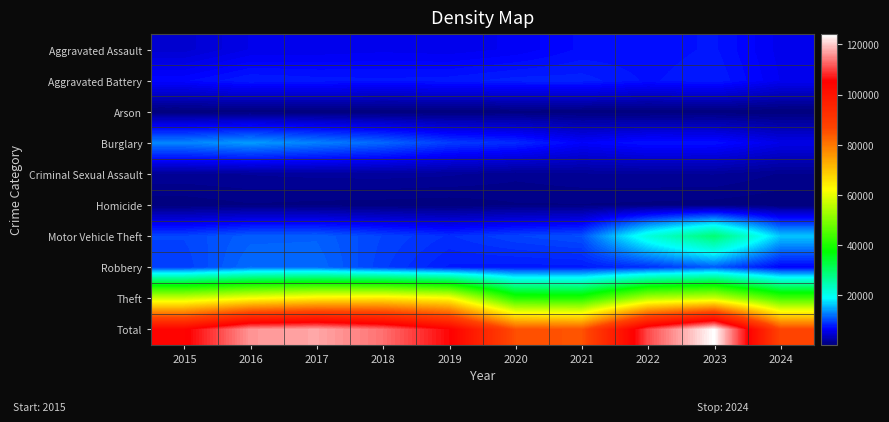

Reading left to right, list all the values displayed in this chart.

Aggravated Assault: 2015=4480	2016=5713	2017=5793	2018=6002	2019=5841	2020=6265	2021=7242	2022=7280	2023=7710	2024=5946
Aggravated Battery: 2015=7019	2016=8086	2017=7845	2018=7735	2019=7858	2020=8321	2021=8347	2022=7491	2023=8077	2024=6124
Arson: 2015=448	2016=515	2017=444	2018=373	2019=376	2020=588	2021=529	2022=422	2023=513	2024=355
Burglary: 2015=13184	2016=14289	2017=13001	2018=11747	2019=9638	2020=8758	2021=6662	2022=7593	2023=7484	2024=5667
Criminal Sexual Assault: 2015=1703	2016=1850	2017=1977	2018=2033	2019=1914	2020=1489	2021=1739	2022=1801	2023=1834	2024=1280
Homicide: 2015=496	2016=786	2017=672	2018=588	2019=499	2020=787	2021=804	2022=725	2023=626	2024=435
Motor Vehicle Theft: 2015=10068	2016=11285	2017=11380	2018=9985	2019=8977	2020=9959	2021=10604	2022=21463	2023=29249	2024=16351
Robbery: 2015=9638	2016=11960	2017=11880	2018=9681	2019=7995	2020=7855	2021=7920	2022=8963	2023=11052	2024=6741
Theft: 2015=57351	2016=61623	2017=64386	2018=65290	2019=62495	2020=41340	2021=40814	2022=54884	2023=57440	2024=44205
Total: 2015=104387	2016=116107	2017=117378	2018=113434	2019=105593	2020=85362	2021=84661	2022=110622	2023=123985	2024=87104